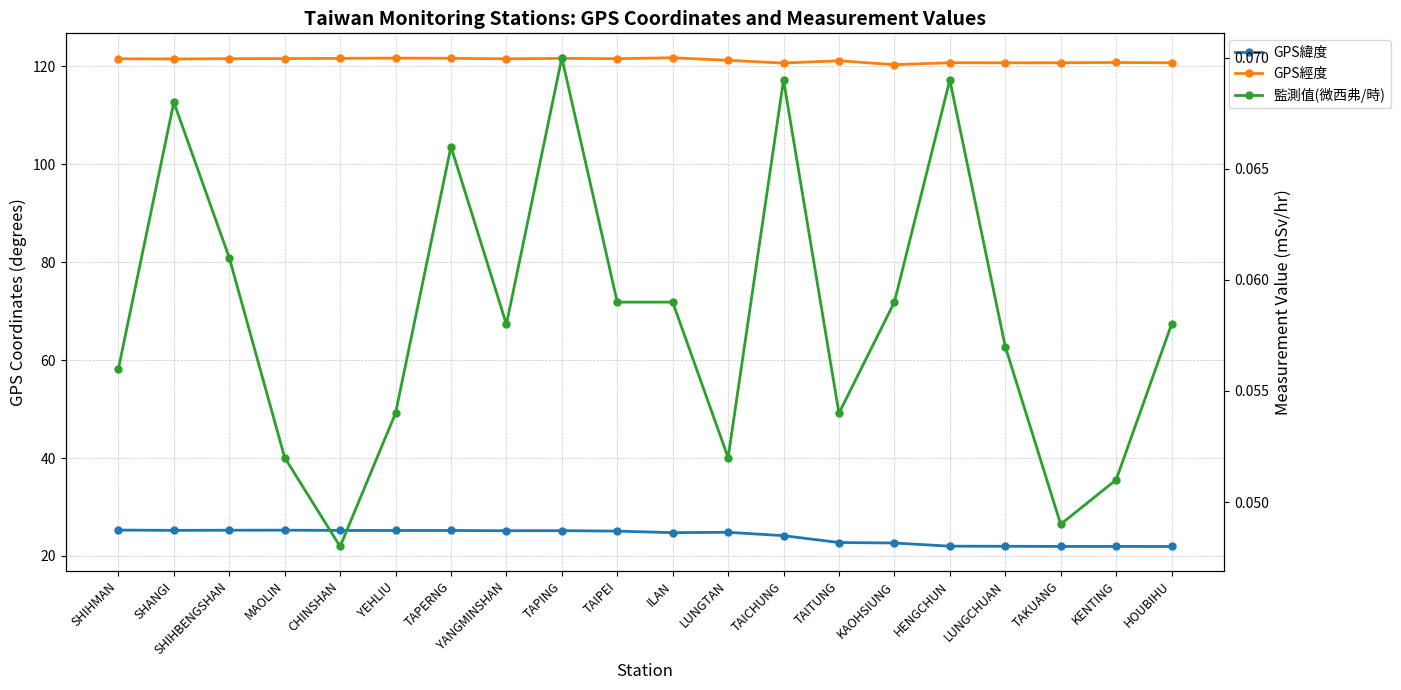

Reading left to right, extract all data points from this chart.

GPS緯度: SHIHMAN=25.3	SHANGI=25.2	SHIHBENGSHAN=25.3	MAOLIN=25.3	CHINSHAN=25.2	YEHLIU=25.2	TAPERNG=25.2	YANGMINSHAN=25.2	TAPING=25.2	TAIPEI=25.1	ILAN=24.8	LUNGTAN=24.8	TAICHUNG=24.1	TAITUNG=22.8	KAOHSIUNG=22.6	HENGCHUN=22.0	LUNGCHUAN=22.0	TAKUANG=21.9	KENTING=21.9	HOUBIHU=21.9
GPS經度: SHIHMAN=121.6	SHANGI=121.5	SHIHBENGSHAN=121.6	MAOLIN=121.6	CHINSHAN=121.6	YEHLIU=121.7	TAPERNG=121.7	YANGMINSHAN=121.5	TAPING=121.6	TAIPEI=121.6	ILAN=121.8	LUNGTAN=121.2	TAICHUNG=120.7	TAITUNG=121.2	KAOHSIUNG=120.3	HENGCHUN=120.8	LUNGCHUAN=120.7	TAKUANG=120.7	KENTING=120.8	HOUBIHU=120.7
監測值(微西弗/時): SHIHMAN=0.1	SHANGI=0.1	SHIHBENGSHAN=0.1	MAOLIN=0.1	CHINSHAN=0.0	YEHLIU=0.1	TAPERNG=0.1	YANGMINSHAN=0.1	TAPING=0.1	TAIPEI=0.1	ILAN=0.1	LUNGTAN=0.1	TAICHUNG=0.1	TAITUNG=0.1	KAOHSIUNG=0.1	HENGCHUN=0.1	LUNGCHUAN=0.1	TAKUANG=0.0	KENTING=0.1	HOUBIHU=0.1